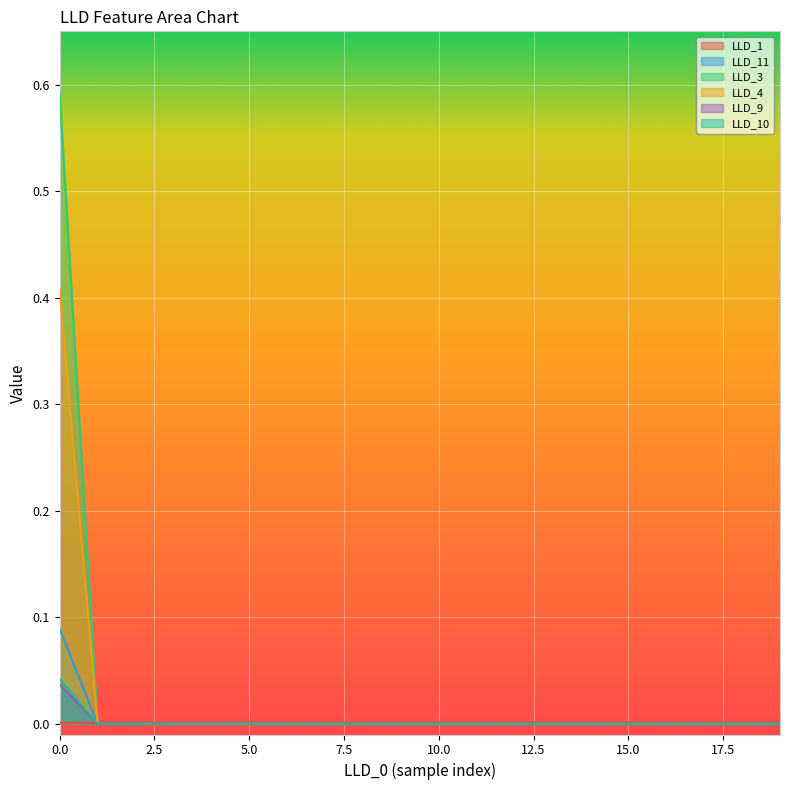

True or false: LLD_4 and LLD_10 cross at least once.

False